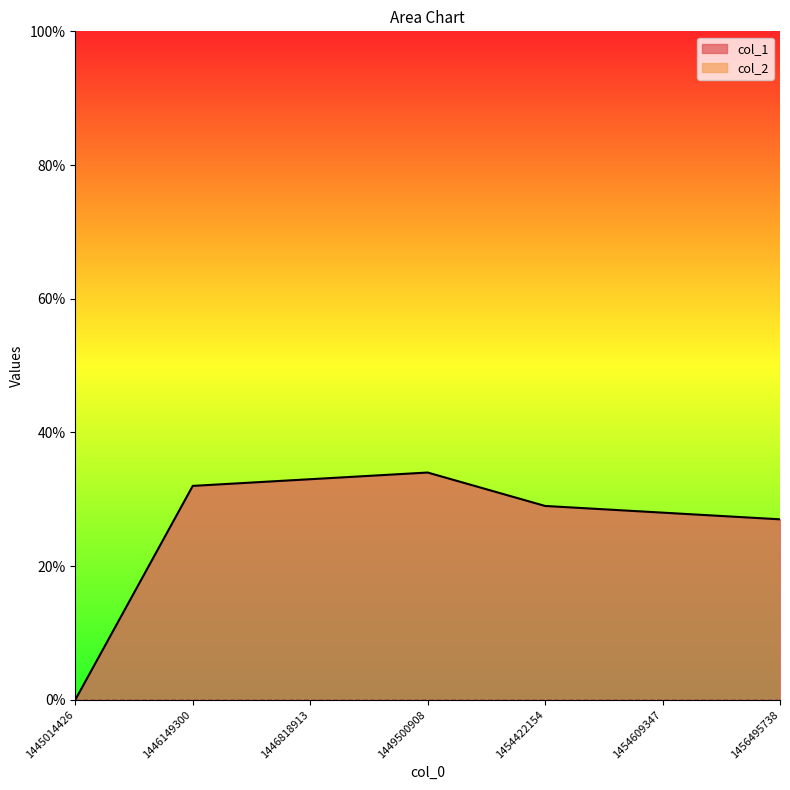

Which series has the widest spread of values?

col_1